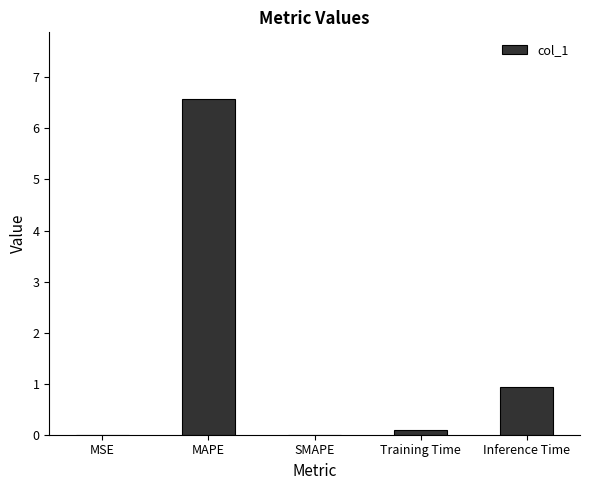

At which label is the value closest to 3?

Inference Time